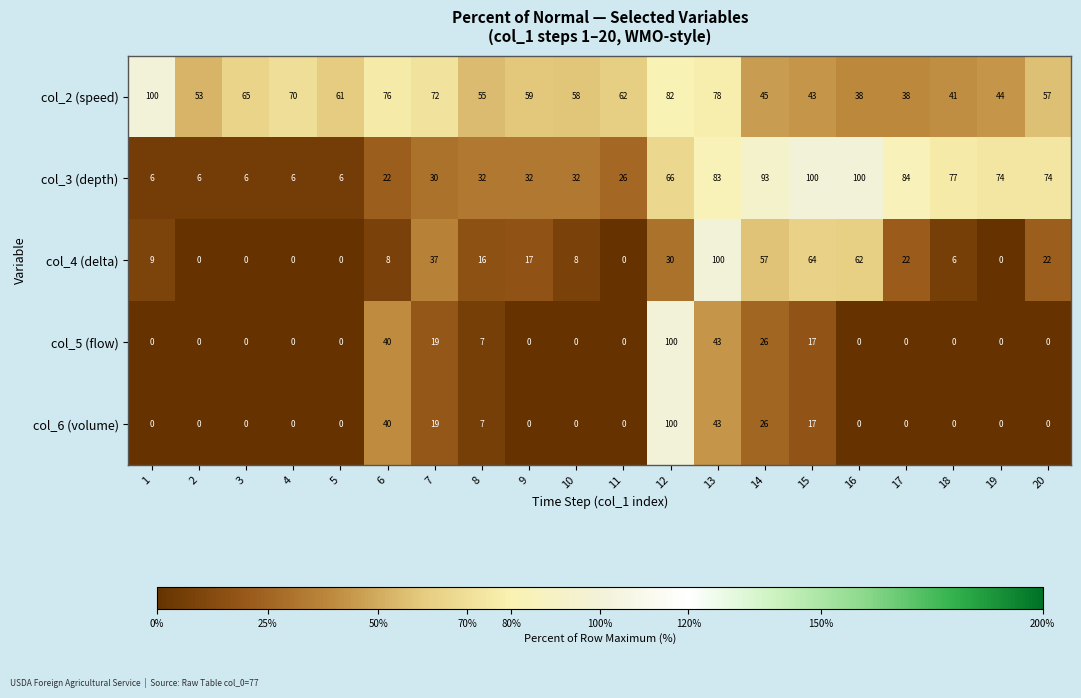

Is it true that col_6 (volume) equals 13 at 14?

False